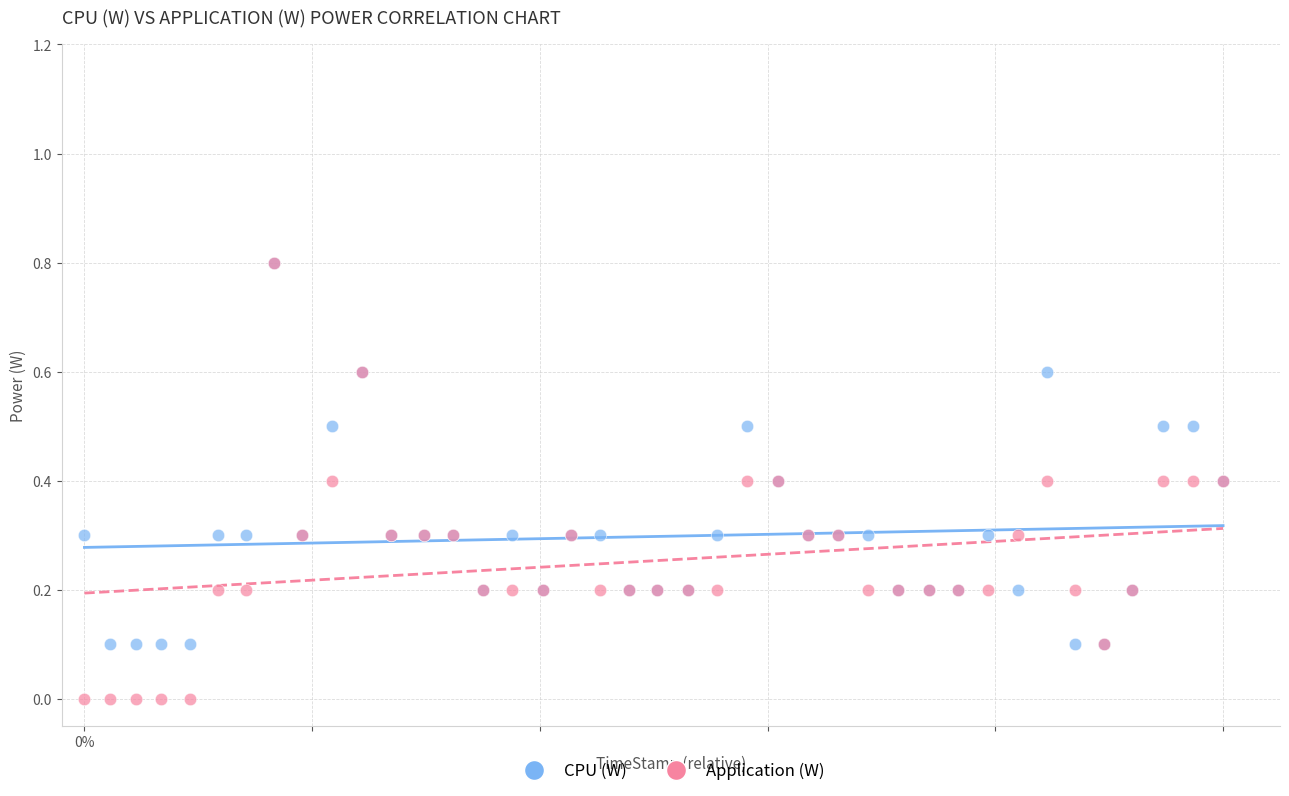

Which series reaches the minimum Y coordinate?

Application (W)